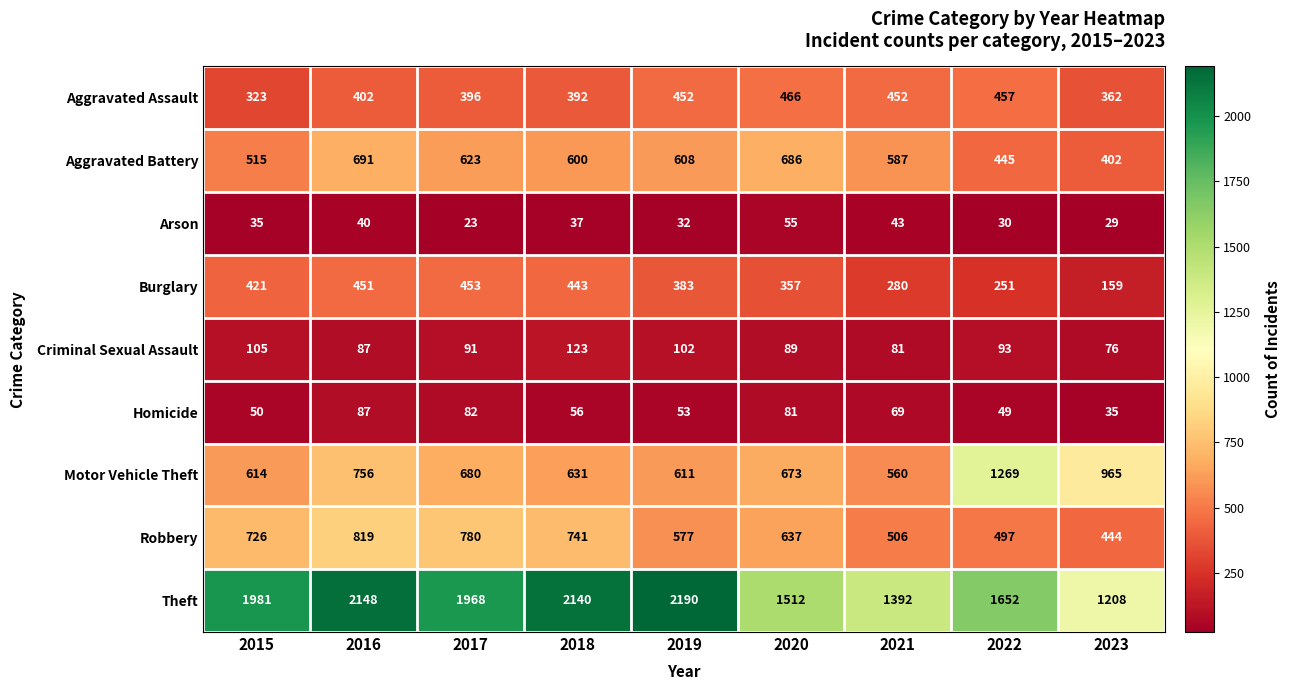

Is it true that Motor Vehicle Theft equals 631 at 2018?

True